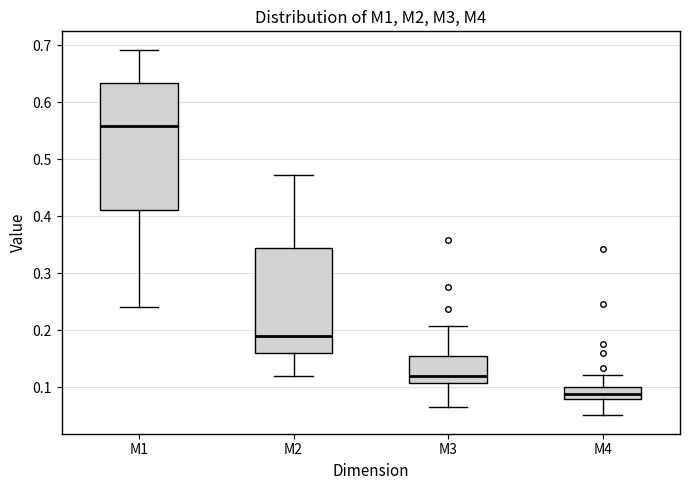

Reading left to right, read every box against the y-axis: the position of its median line, the range the box covers, and the ends of its whiskers. The values are not printed on the chart, so give them approximately, as read against the axis.

M1: median 0.56, box 0.41 to 0.63, whiskers 0.24 to 0.69
M2: median 0.19, box 0.16 to 0.34, whiskers 0.12 to 0.47
M3: median 0.12, box 0.11 to 0.15, whiskers 0.06 to 0.21
M4: median 0.09, box 0.08 to 0.10, whiskers 0.05 to 0.12